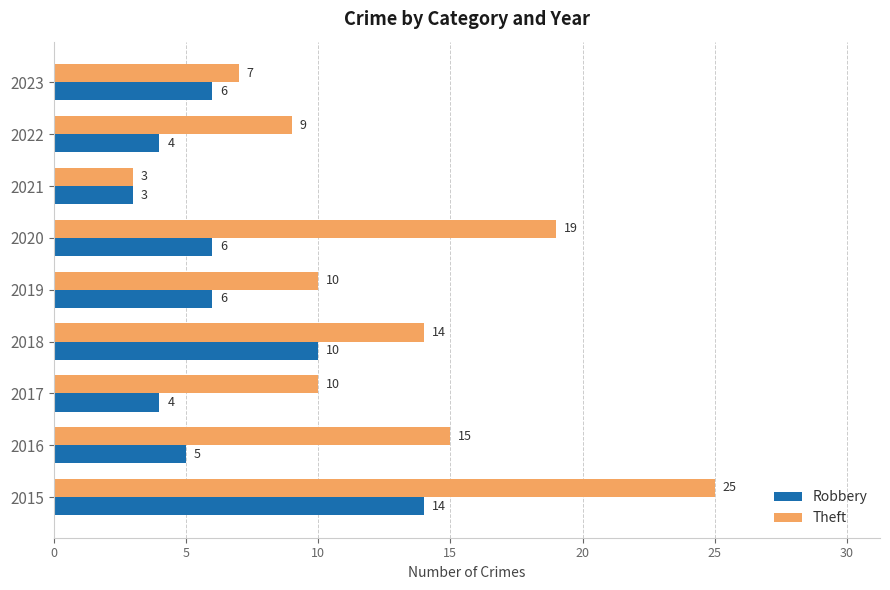

List the series in order of their peak value, highest first.

Theft, Robbery